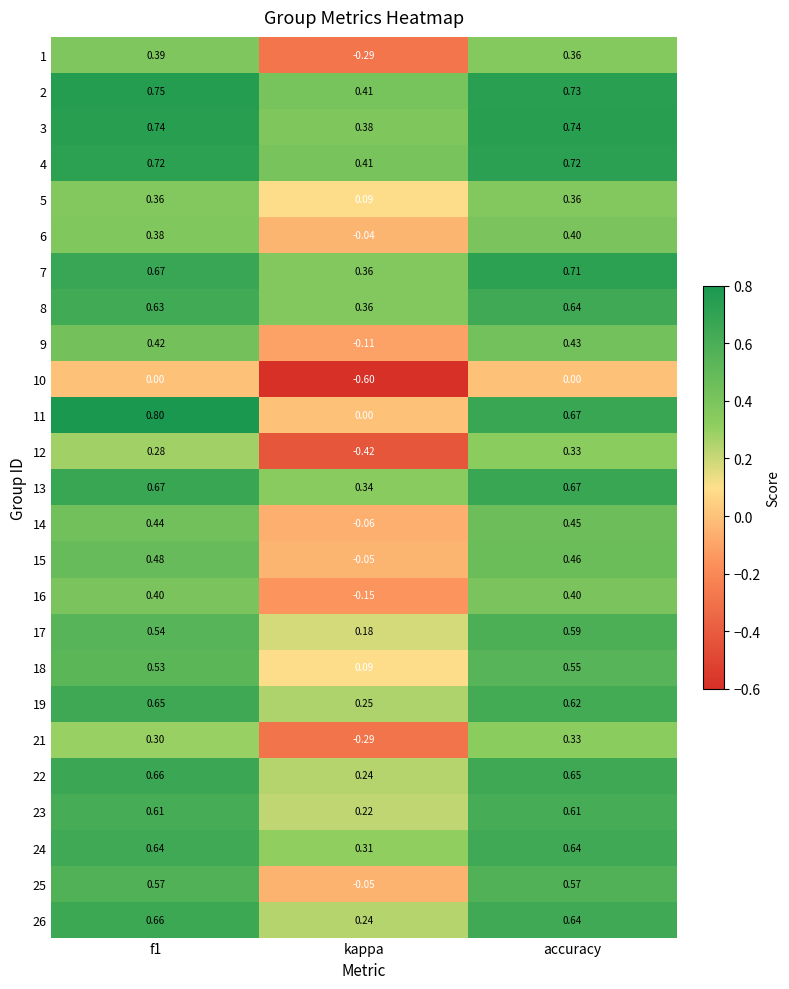

Which category has the lowest value in the 7 series?

kappa